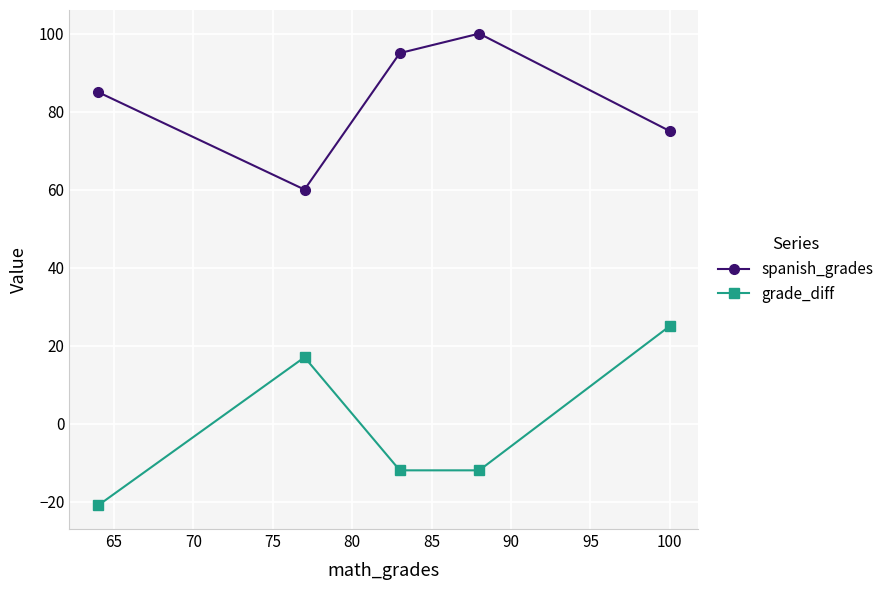

How many interior local peaks does the grade_diff series have?

1